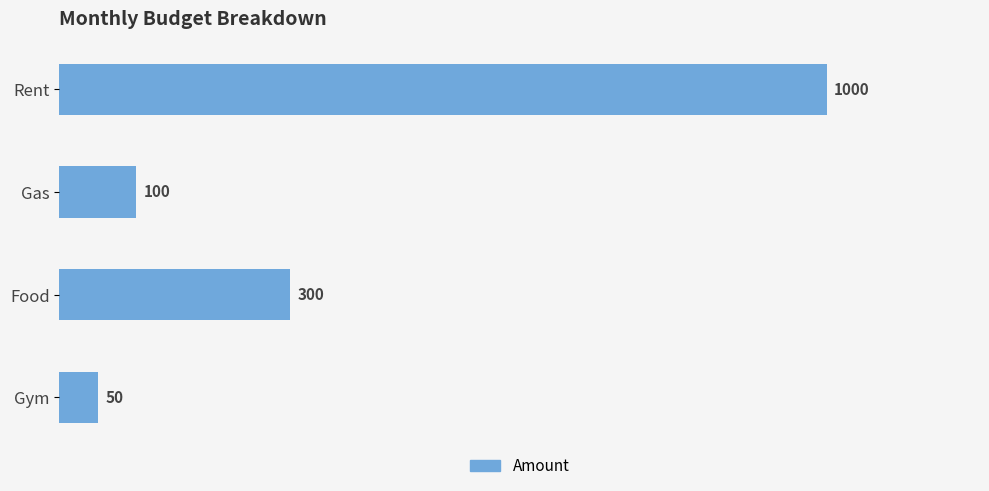

Reading top to bottom, list all the values displayed in this chart.

Rent=1000	Gas=100	Food=300	Gym=50